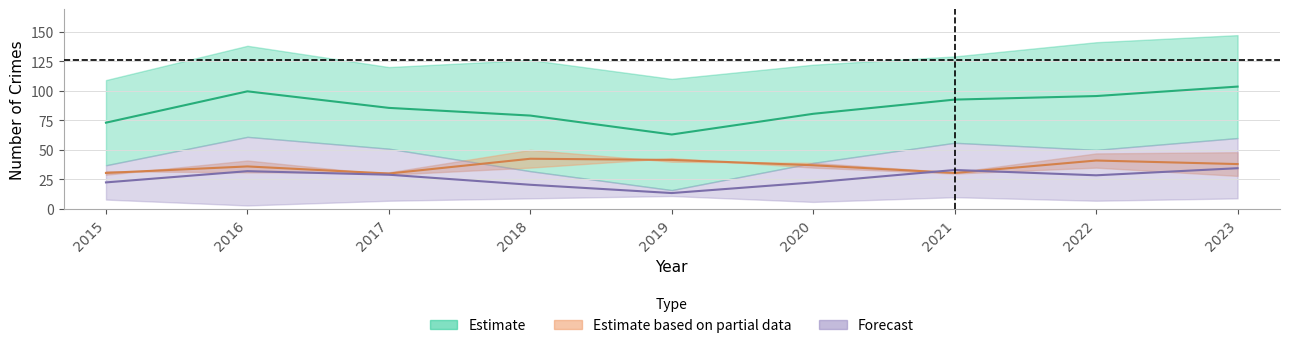

Is this an area chart (filled region under the line)?

No